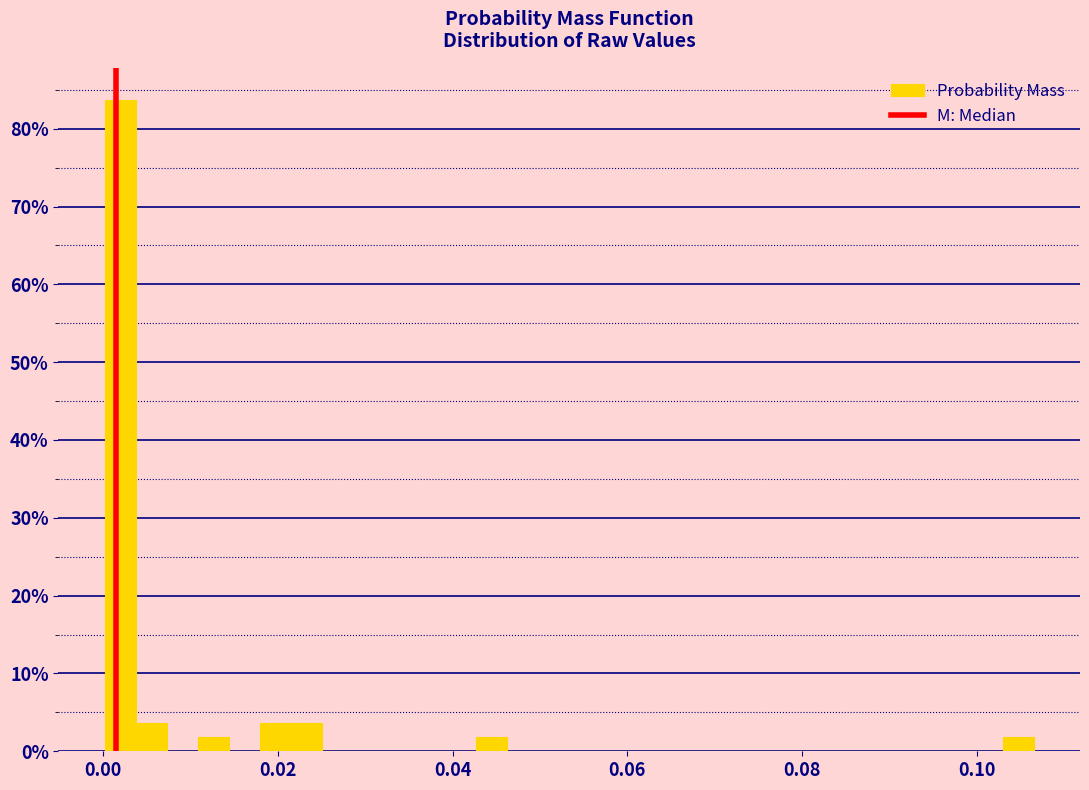

Read against the x-axis, roughly where is the centre of the tallest bar?

0.002